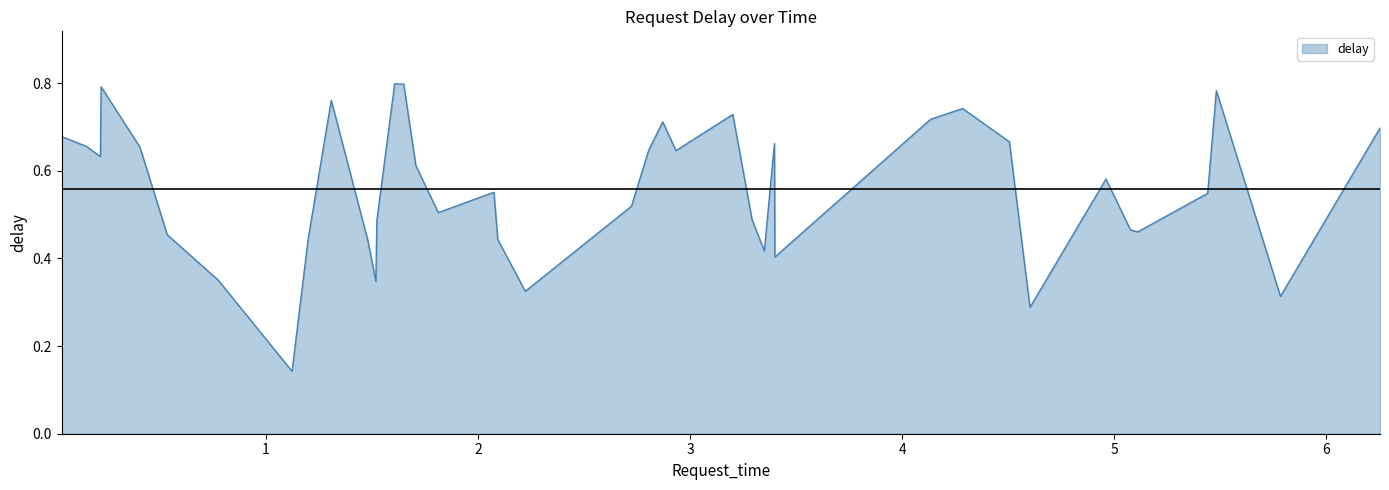

How many points are higher than both their immediate neighbors (excluding endpoints)?

10